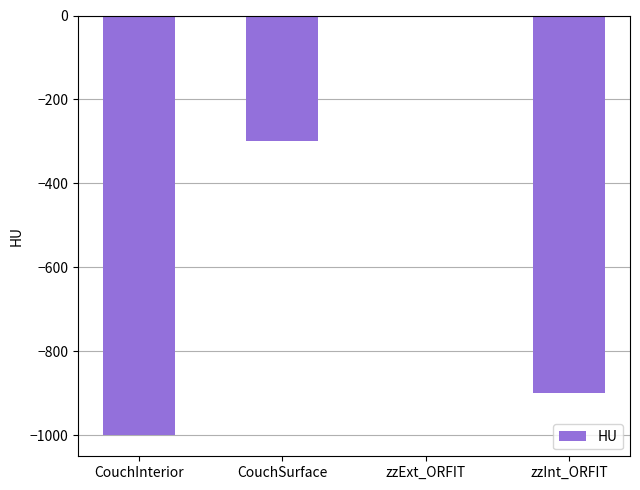

What is the average value?

-550